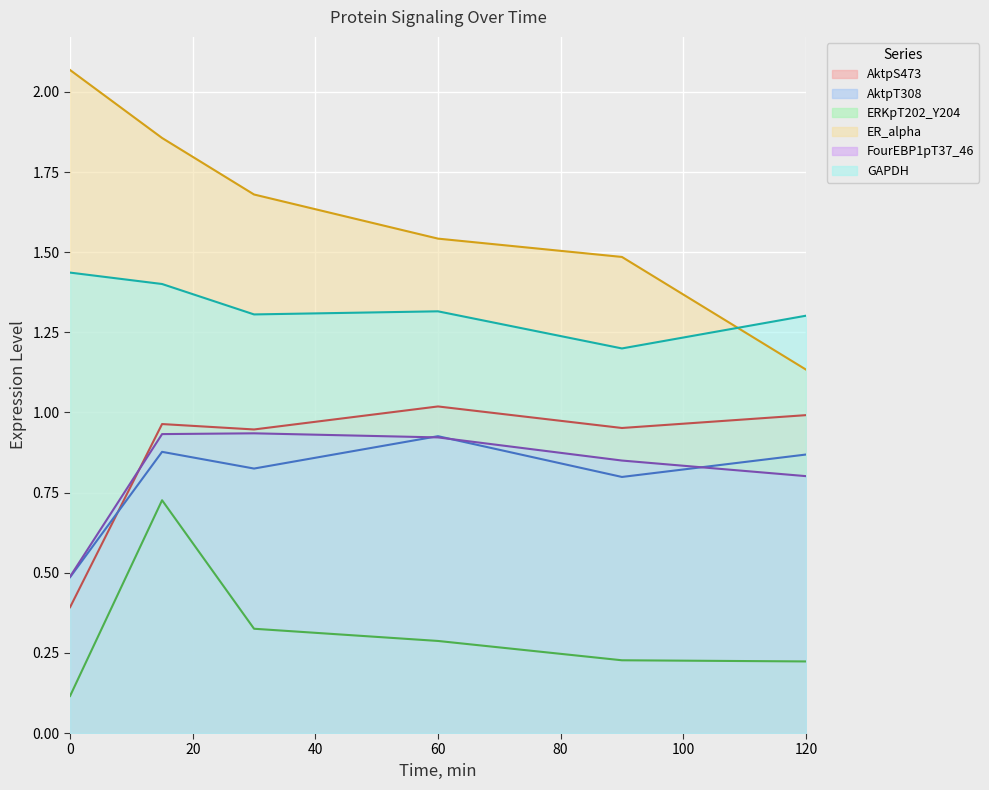

What is the greatest value displayed?

2.1